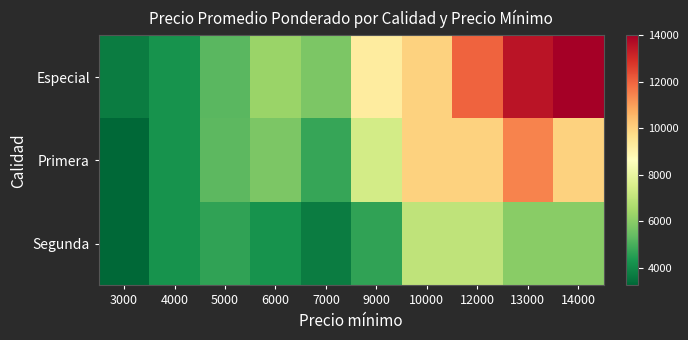

Between 3000 and 13000, which series saw the biggest shift?

Especial